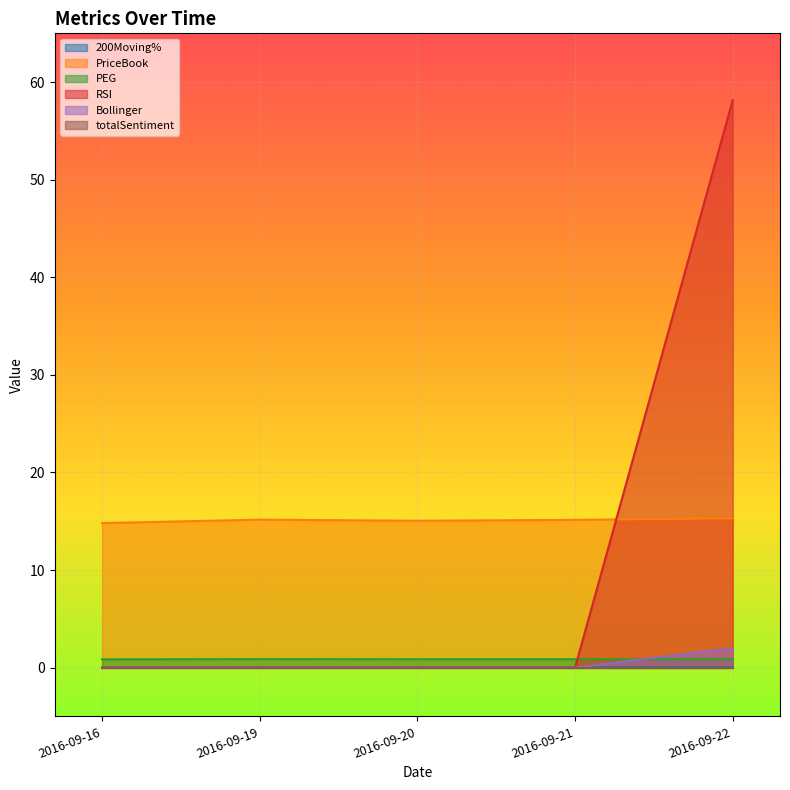

True or false: Bollinger has more than 2 points higher than both neighbors.

False